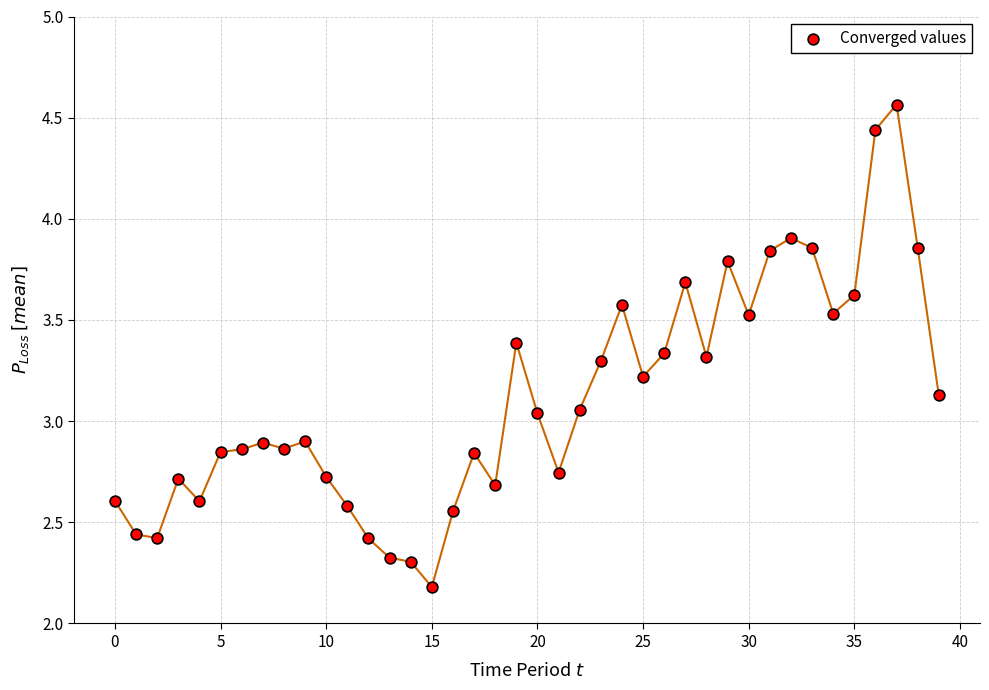

Count the number of points in this scatter plot.

40